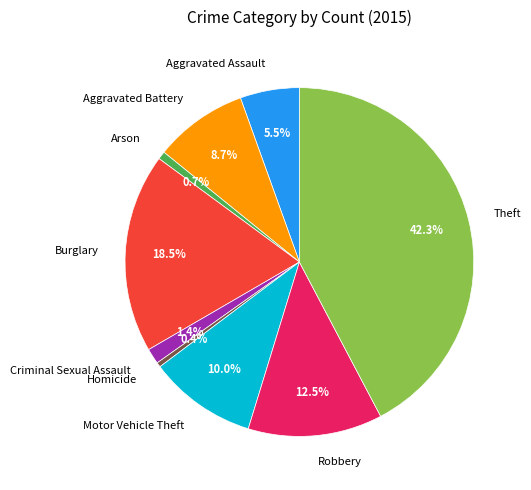

To the nearest percent, what percentage of the pie is Arson?

1%